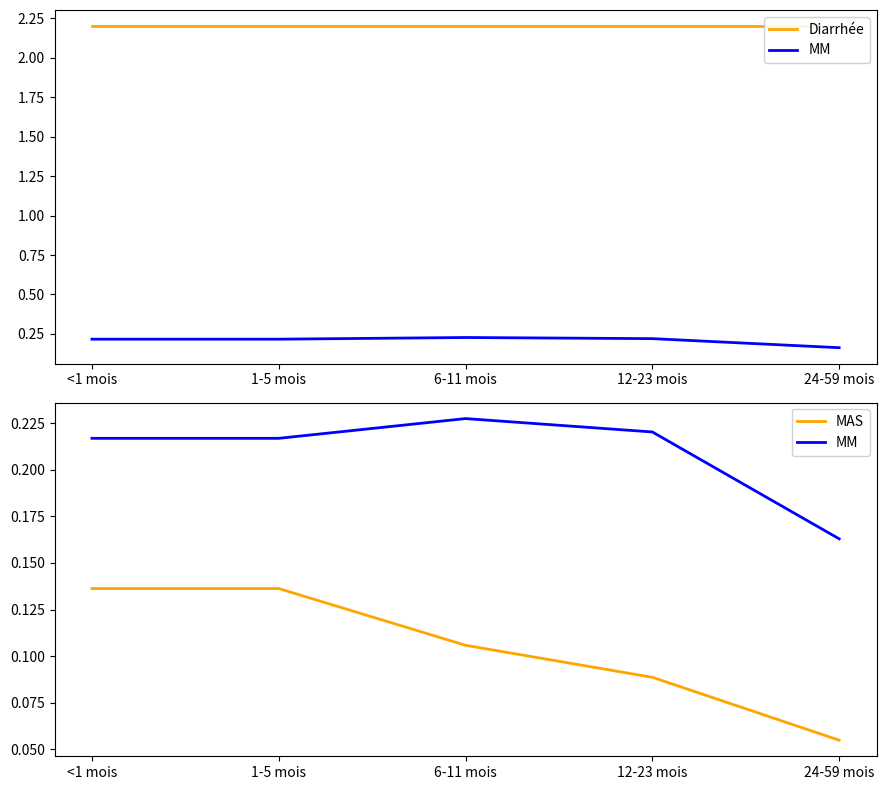

What is the value of the MAS point at the 5th from the left?

0.1